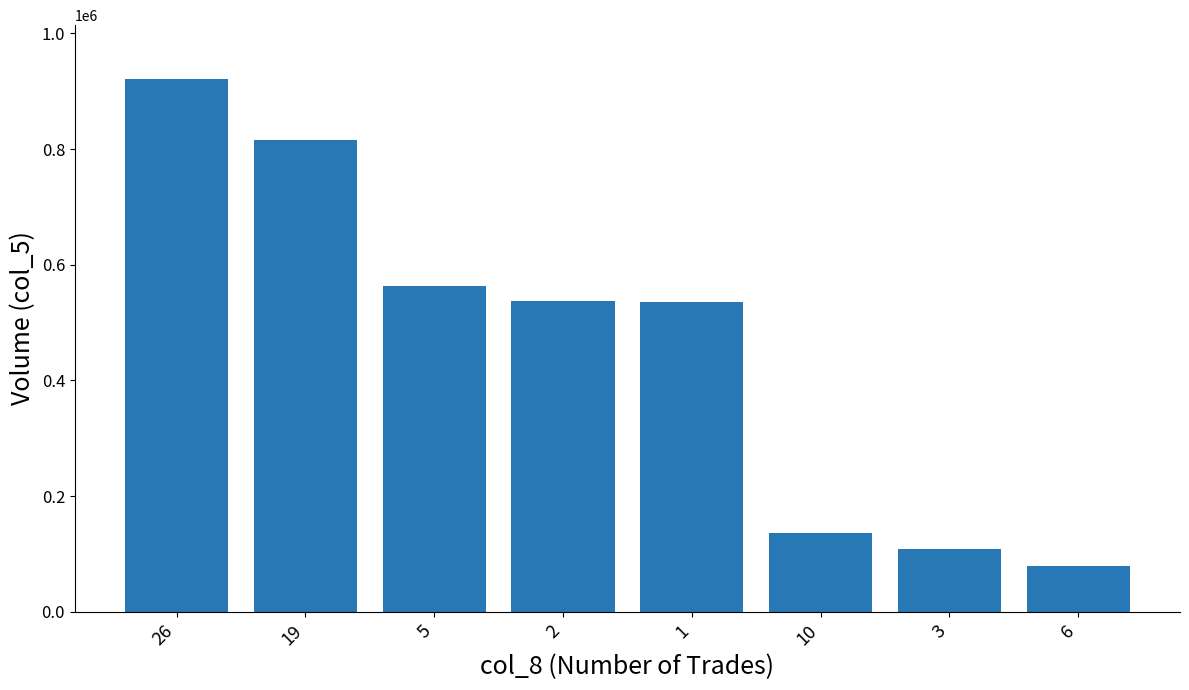

At which label does the data first exceed 538000?

26